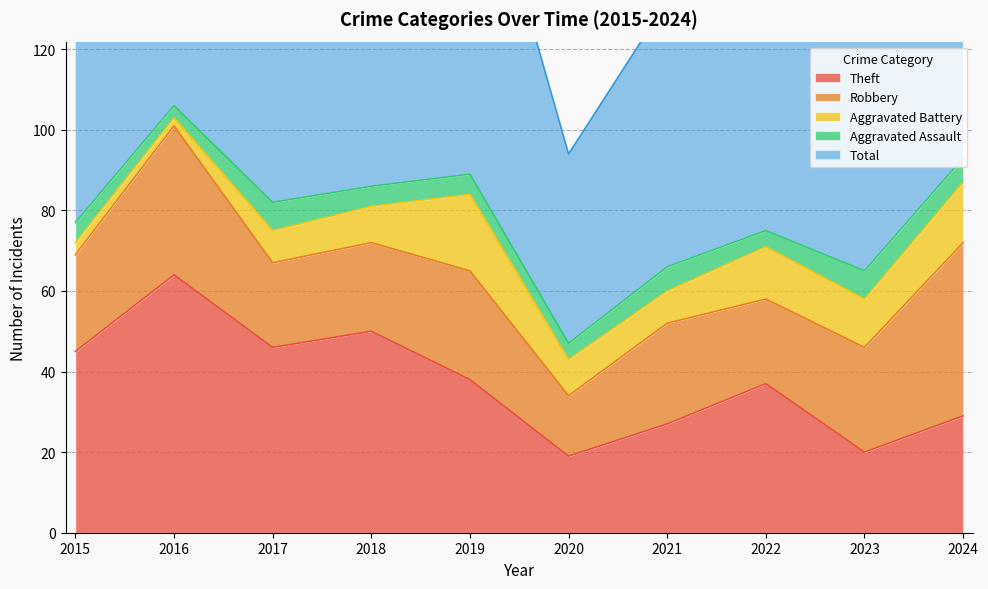

How many data points in Aggravated Assault are less than 5?

3